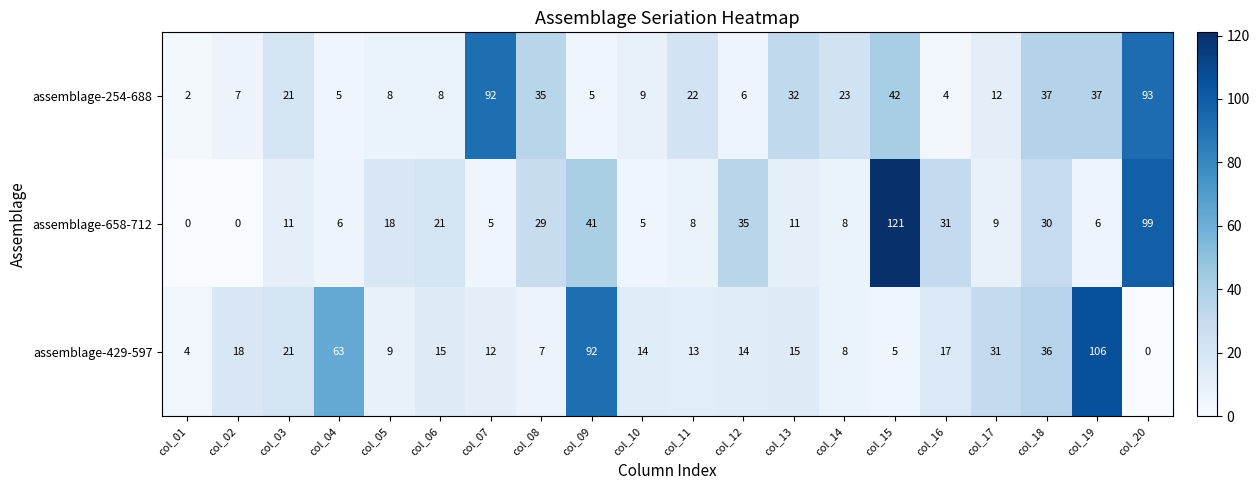

At how many categories does at least one series exceed 93?

3